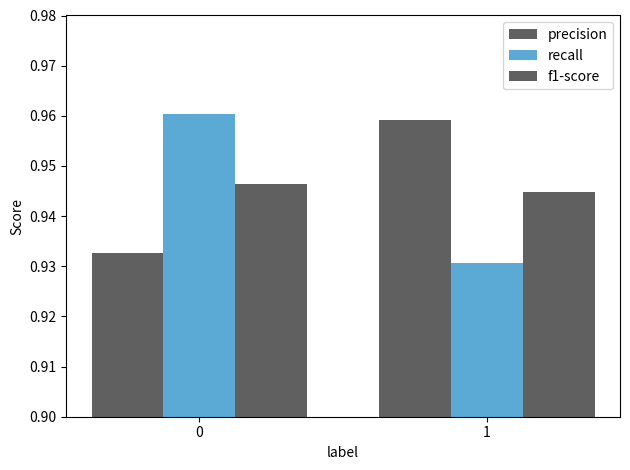

Reading left to right, list all the values displayed in this chart.

precision: 0.9	1.0
recall: 1.0	0.9
f1-score: 0.9	0.9